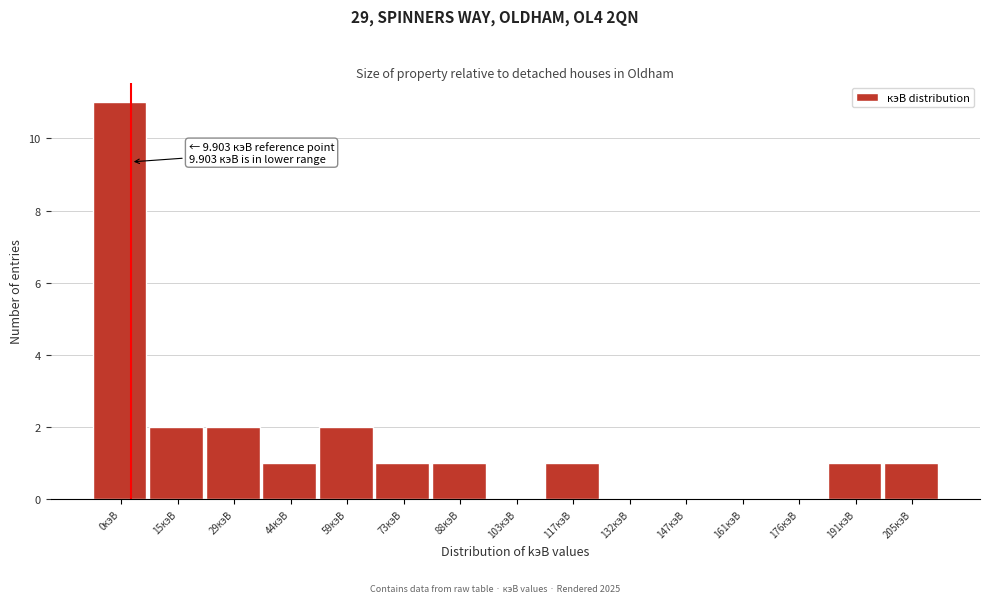

Reading left to right, what are all the values shown in this chart?

0кэВ=11	15кэВ=2	29кэВ=2	44кэВ=1	59кэВ=2	73кэВ=1	88кэВ=1	103кэВ=0	117кэВ=1	132кэВ=0	147кэВ=0	161кэВ=0	176кэВ=0	191кэВ=1	205кэВ=1